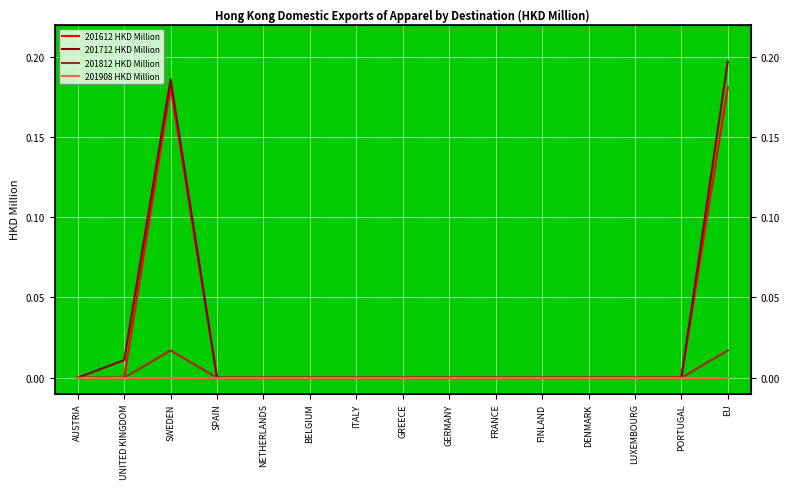

At which category does 201612 HKD Million reach its first local peak?

SWEDEN